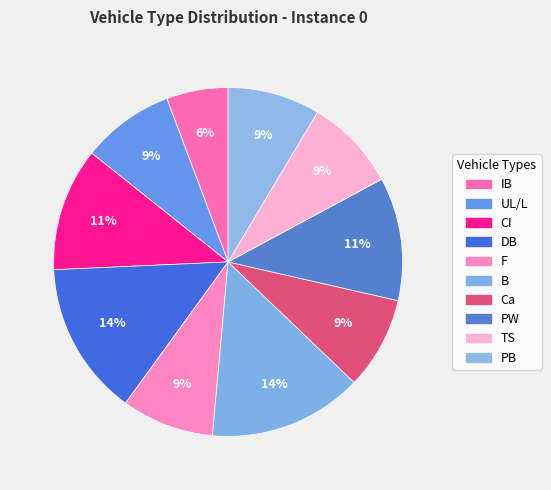

Does B account for over 50% of the chart?

No